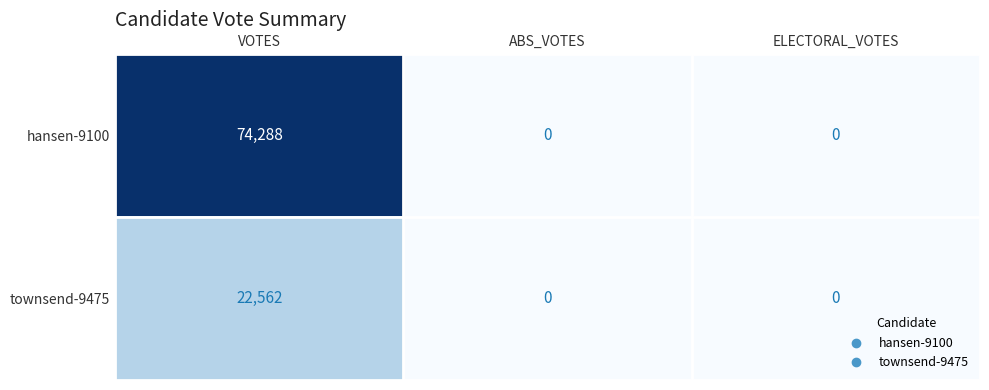

Rank the series by their average value, from highest to lowest.

hansen-9100, townsend-9475